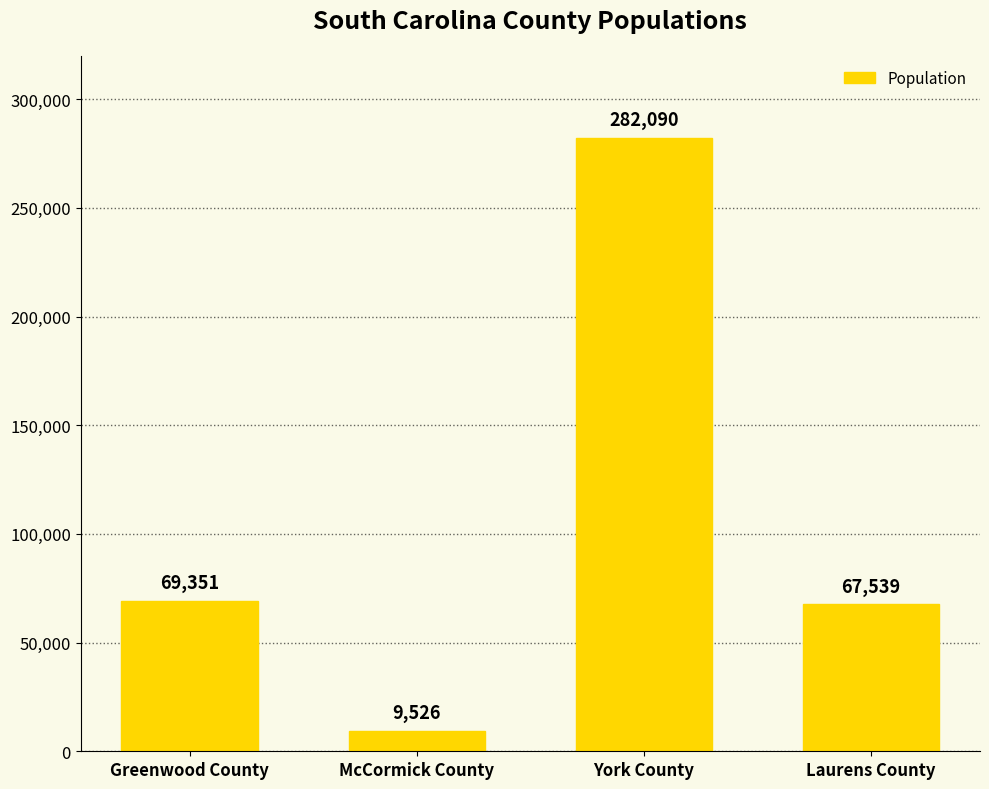

True or false: the data shows 503165 at York County.

False